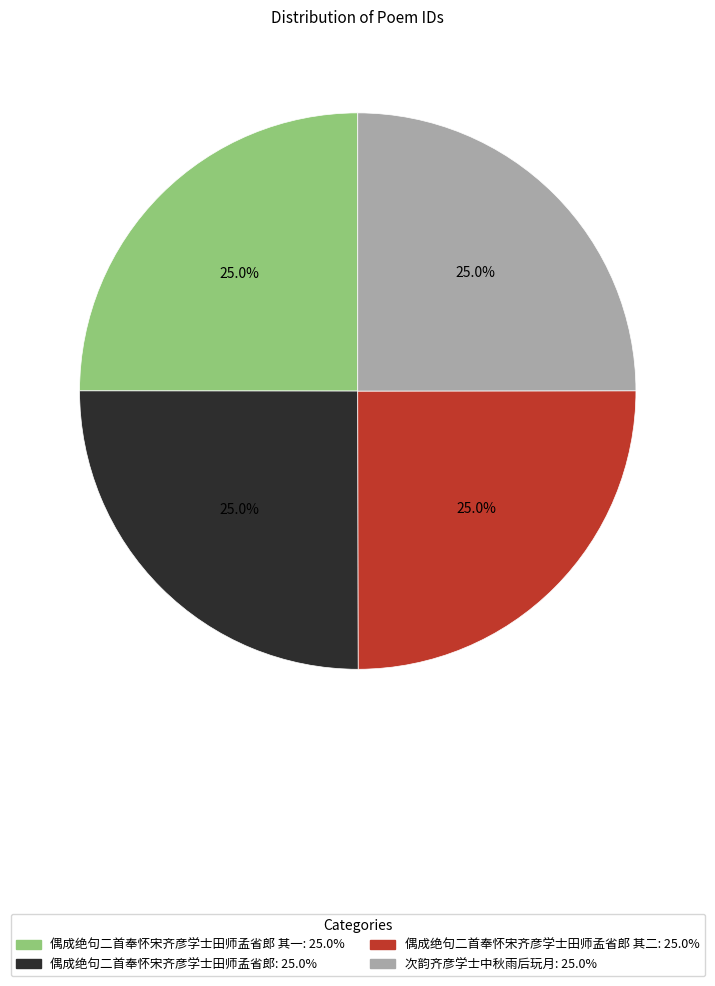

Is there a majority slice in this chart?

No